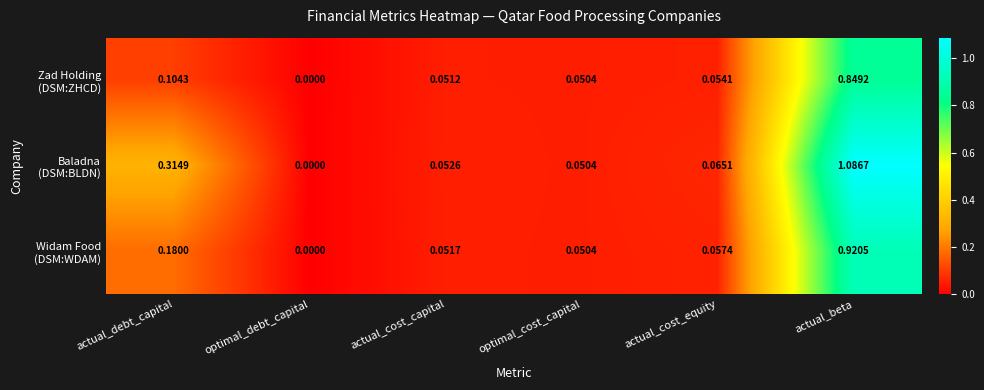

At which category does the chart reach its peak across all series?

actual_beta